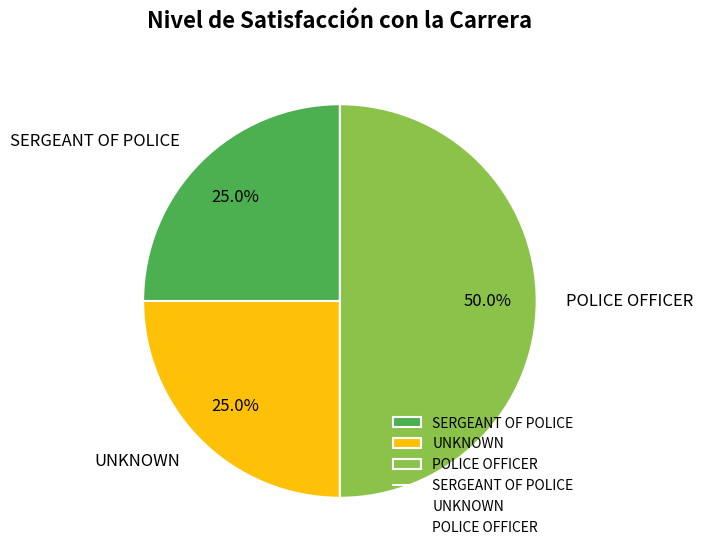

Is UNKNOWN the majority of the pie?

No